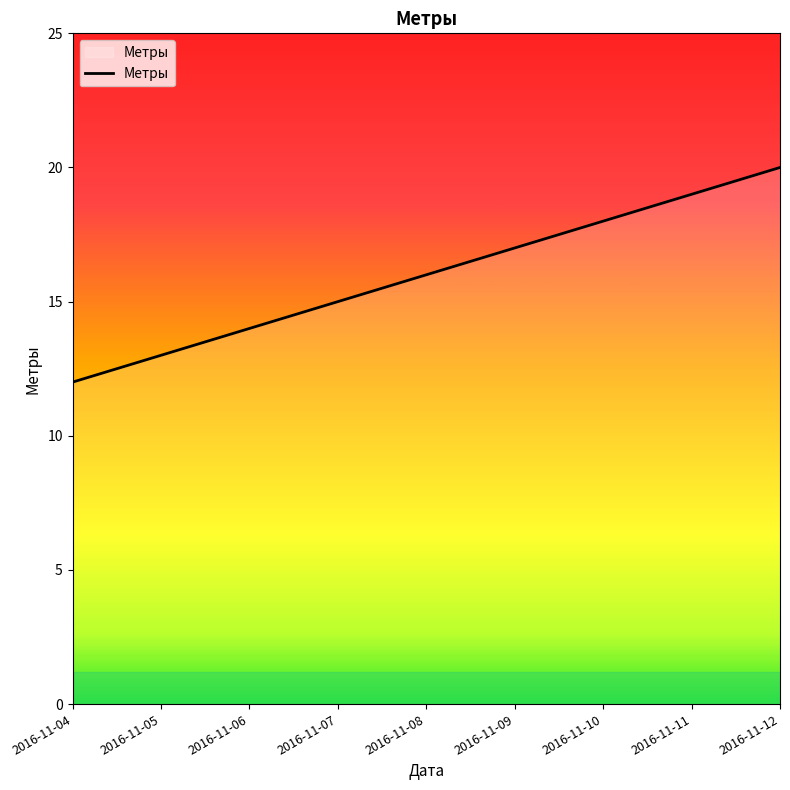

How many lines are shown in the chart?

1